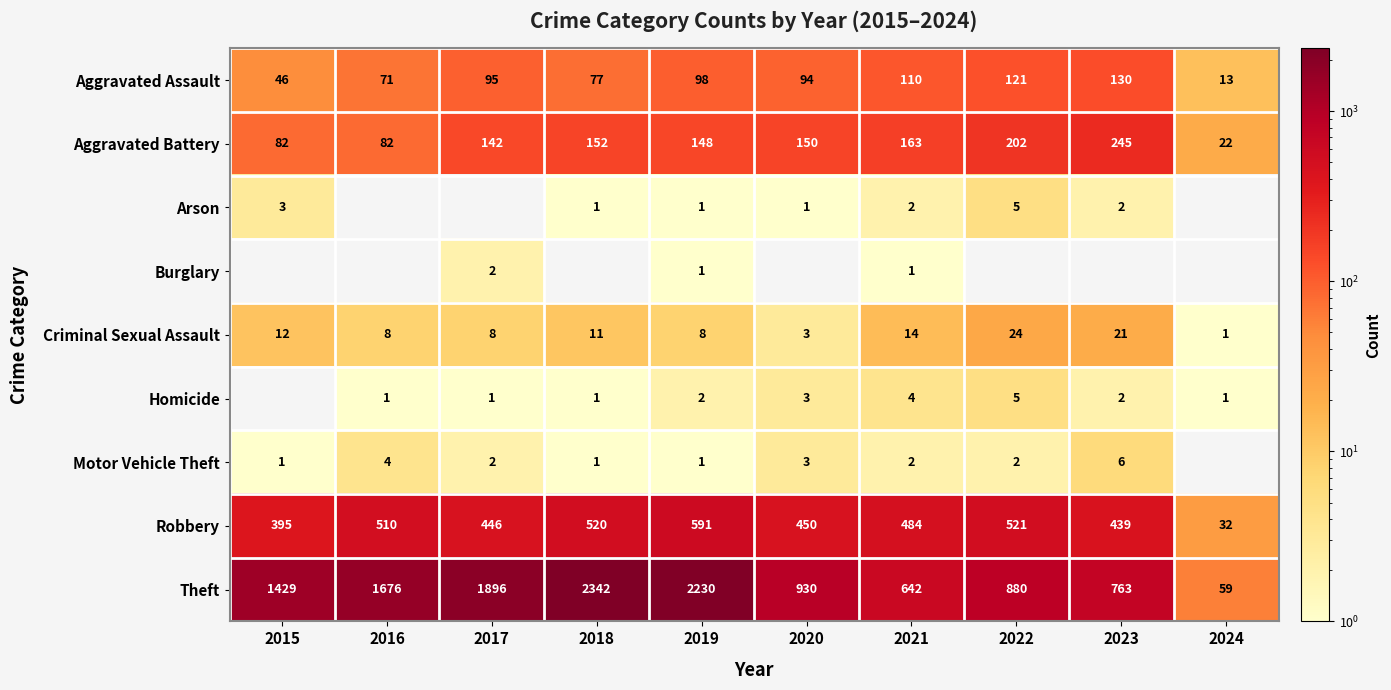

True or false: Aggravated Assault has a value of 98 at 2019.

True